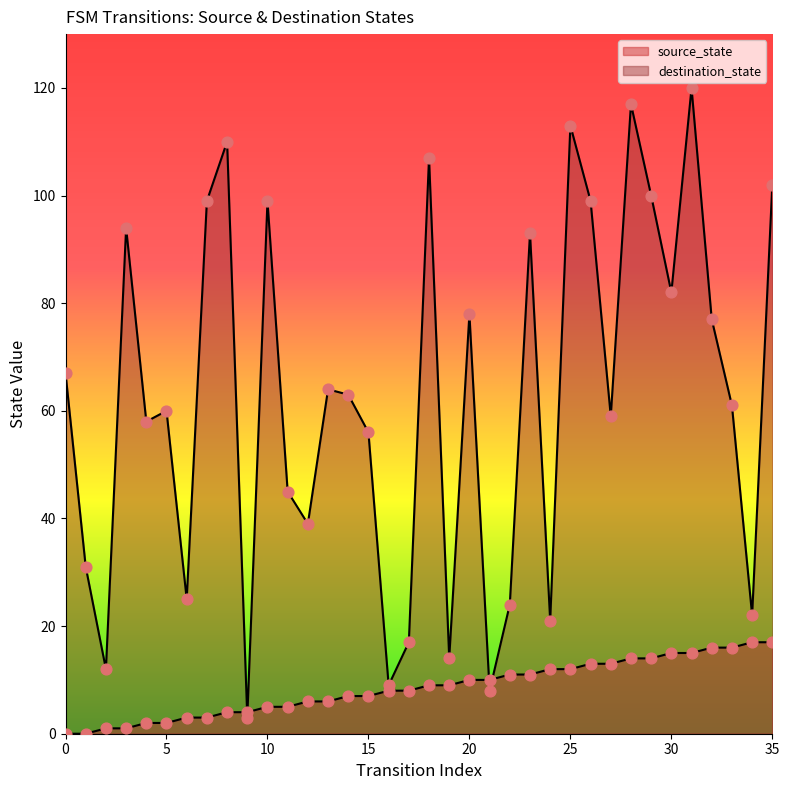

At how many categories does at least one series exceed 118?

1